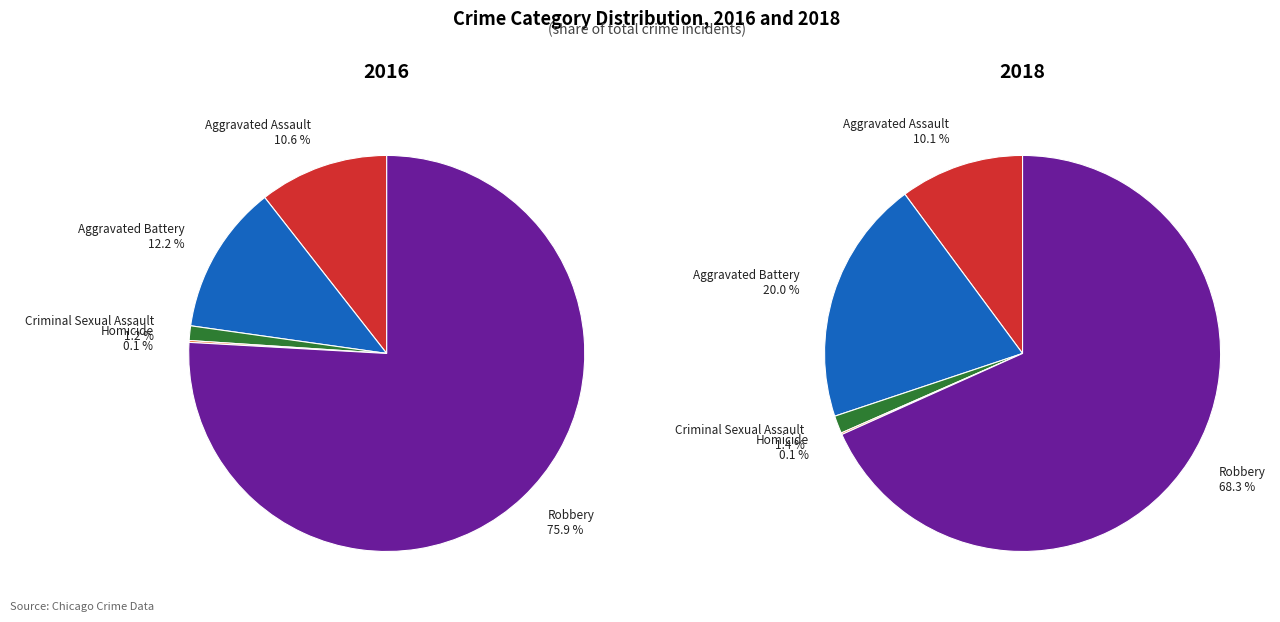

Combined, what portion of the pie is Homicide and Criminal Sexual Assault?

1.3%